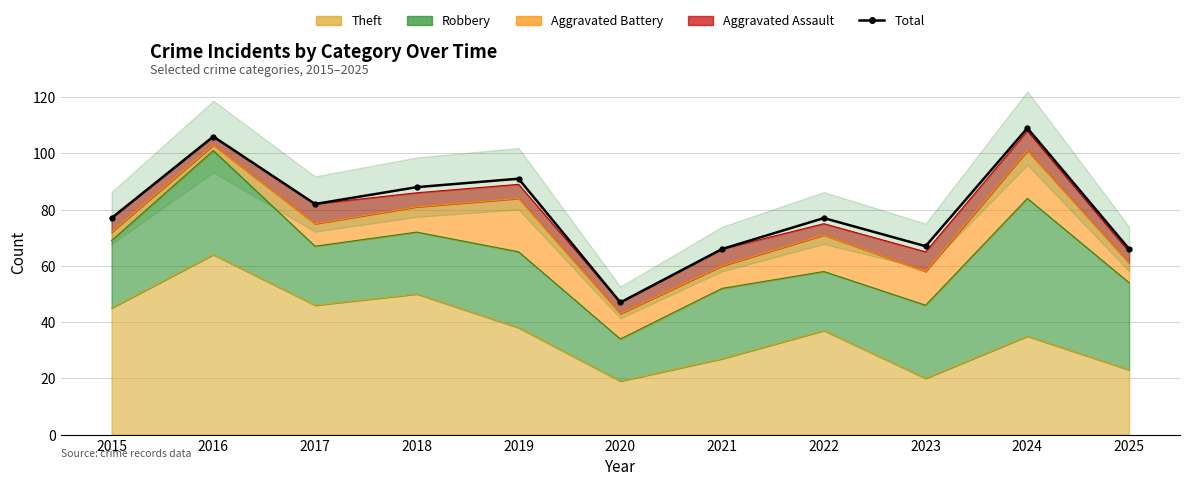

True or false: the data shows 77 at 2022.

True